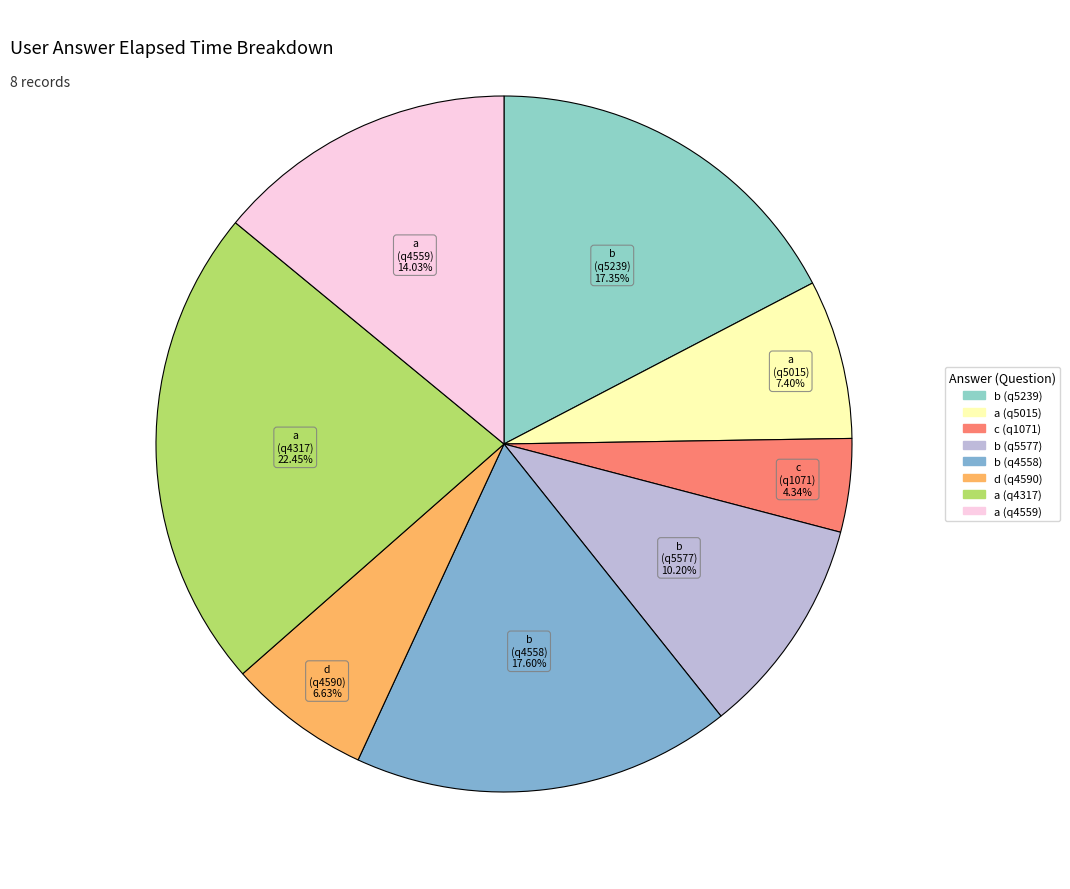

What is the total percentage of b (q5239) and c (q1071)?

21.7%